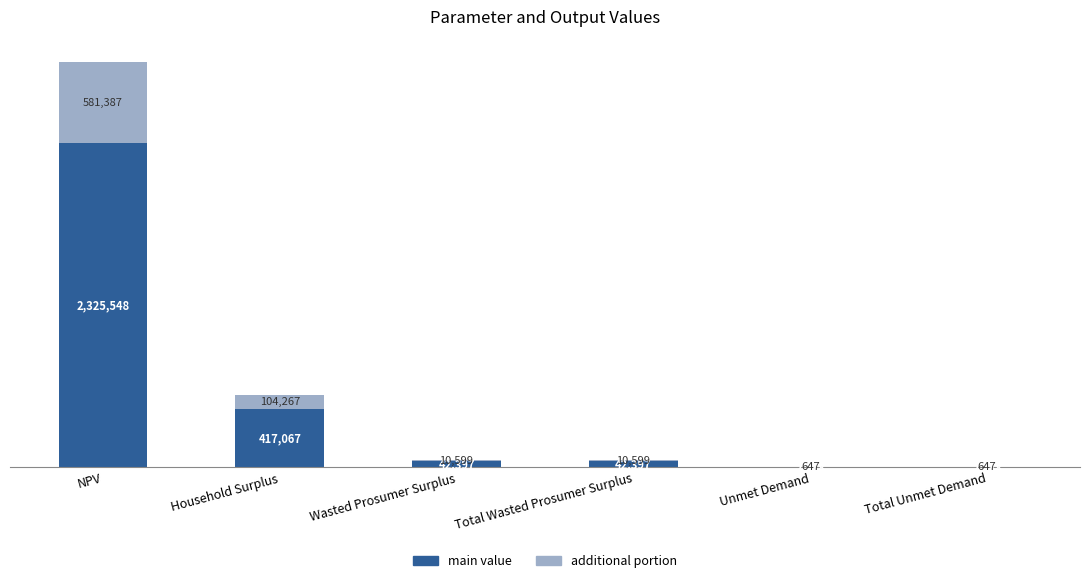

Rank the series by their average value, from highest to lowest.

main value, additional portion